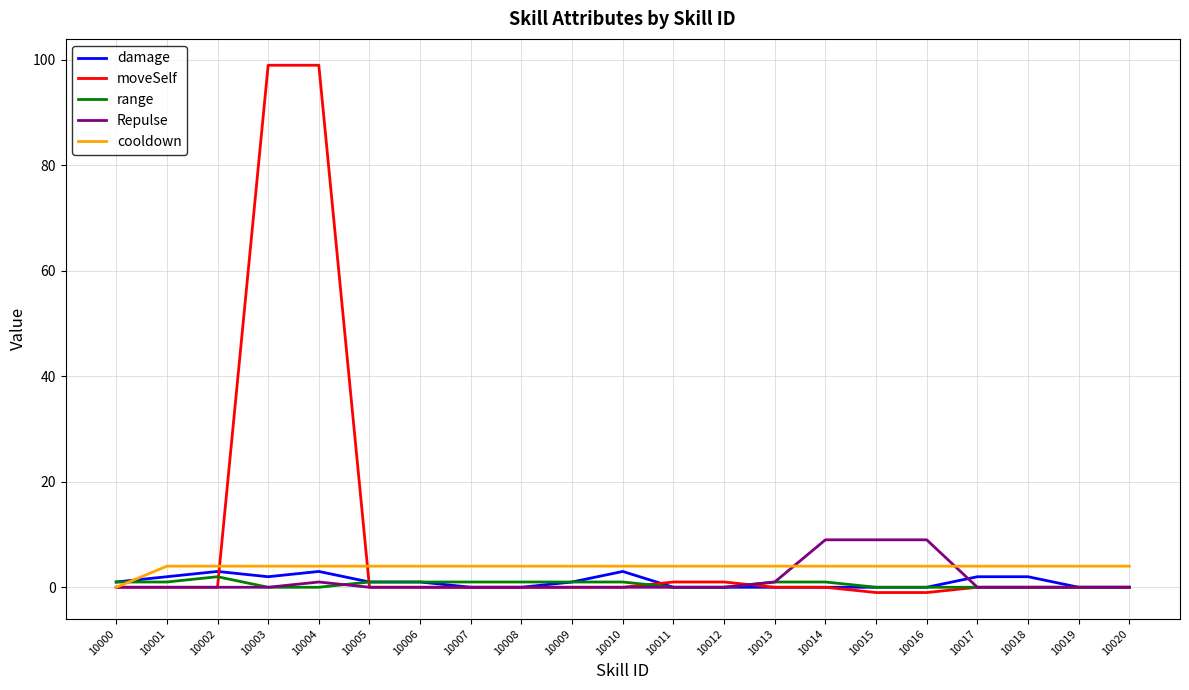

What is the average value of the range series?

1